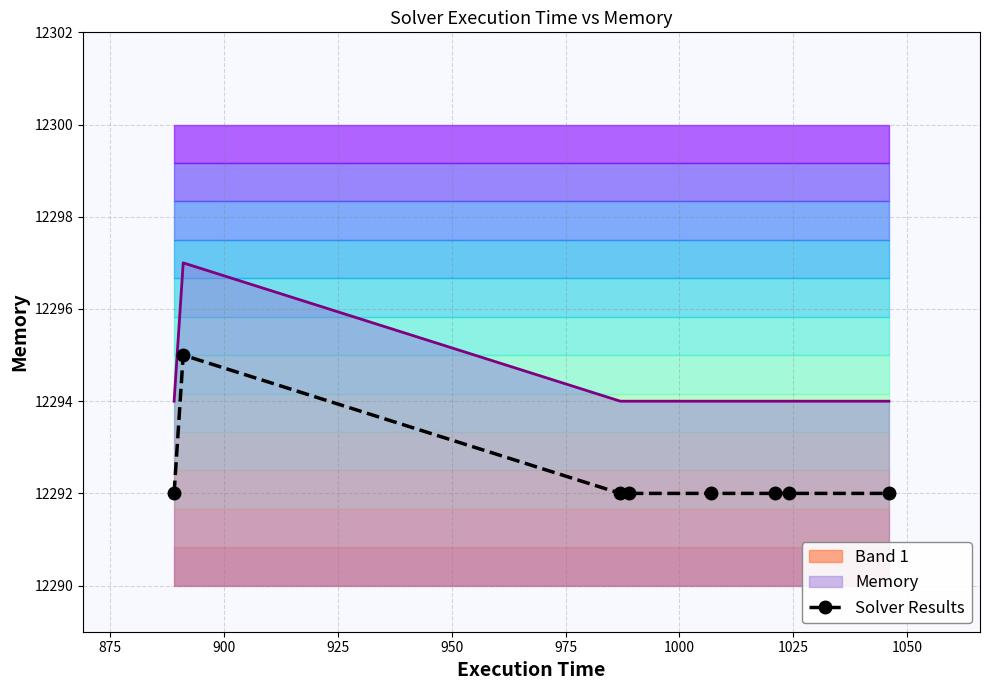

True or false: Solver Results and Memory intersect in this chart.

False